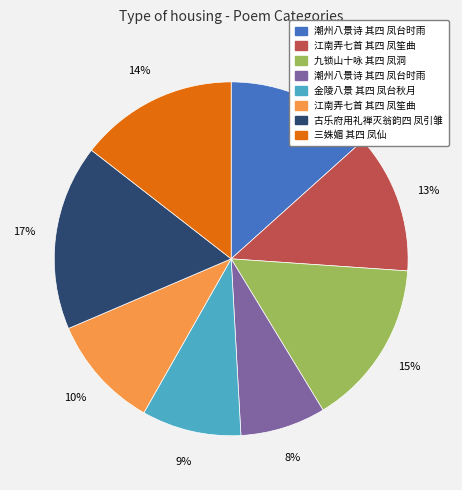

Is there a majority slice in this chart?

No